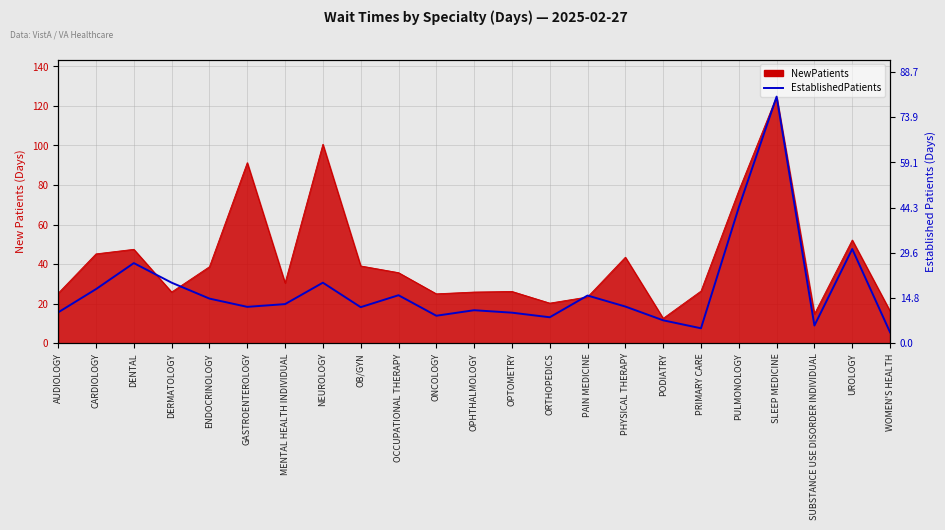

Which has a higher value, PAIN MEDICINE or NEUROLOGY?

NEUROLOGY